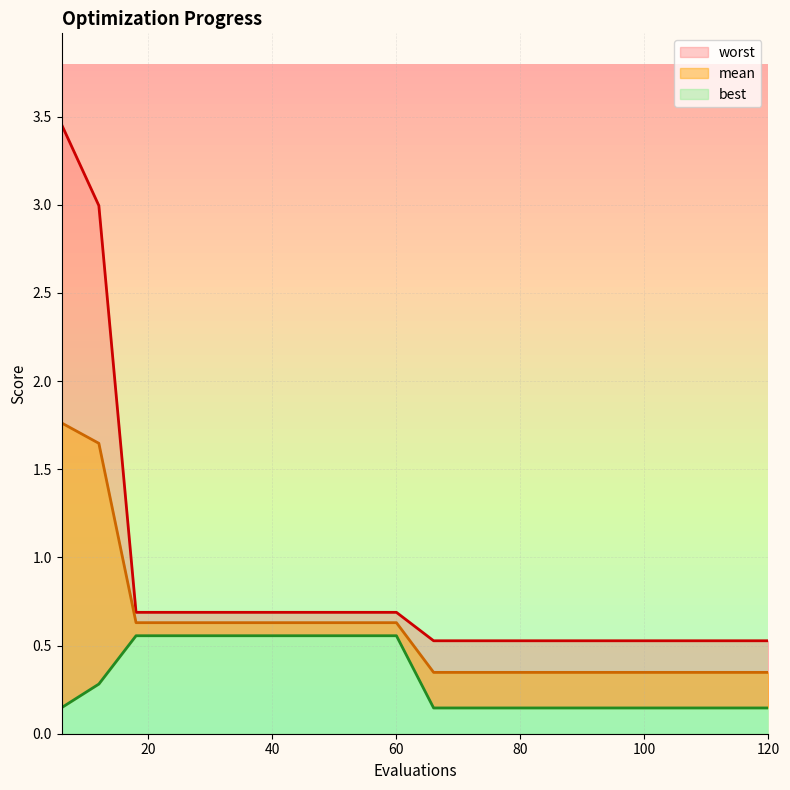

Reading right to left, what are all the values shown in this chart?

mean: 120=0.3	114=0.3	108=0.3	102=0.3	96=0.3	90=0.3	84=0.3	78=0.3	72=0.3	66=0.3	60=0.6	54=0.6	48=0.6	42=0.6	36=0.6	30=0.6	24=0.6	18=0.6	12=1.6	6=1.8
best: 120=0.1	114=0.1	108=0.1	102=0.1	96=0.1	90=0.1	84=0.1	78=0.1	72=0.1	66=0.1	60=0.6	54=0.6	48=0.6	42=0.6	36=0.6	30=0.6	24=0.6	18=0.6	12=0.3	6=0.1
worst: 120=0.5	114=0.5	108=0.5	102=0.5	96=0.5	90=0.5	84=0.5	78=0.5	72=0.5	66=0.5	60=0.7	54=0.7	48=0.7	42=0.7	36=0.7	30=0.7	24=0.7	18=0.7	12=3.0	6=3.5